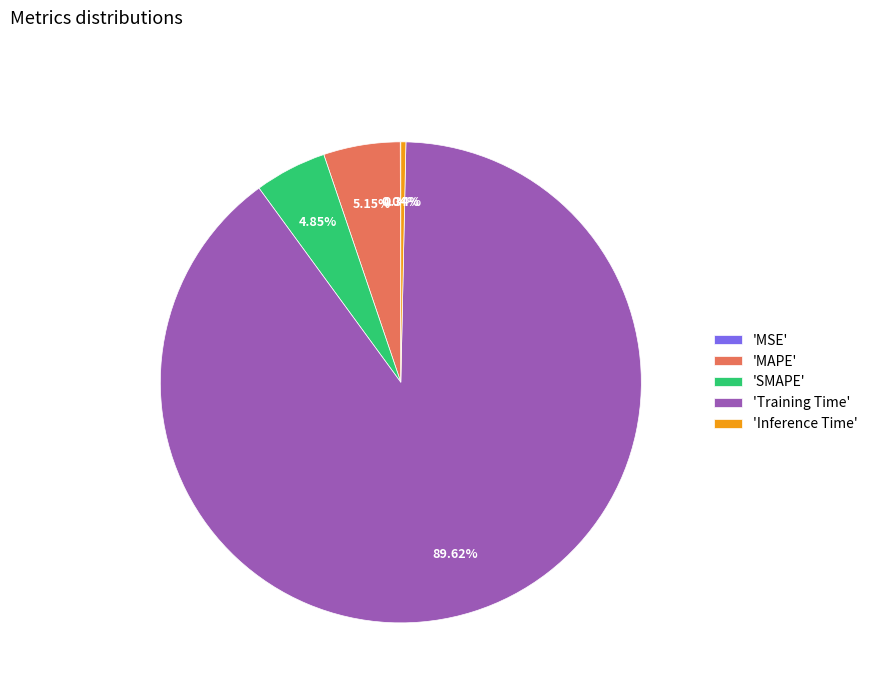

Do 'Training Time' and 'MAPE' together represent more than half of the pie?

Yes